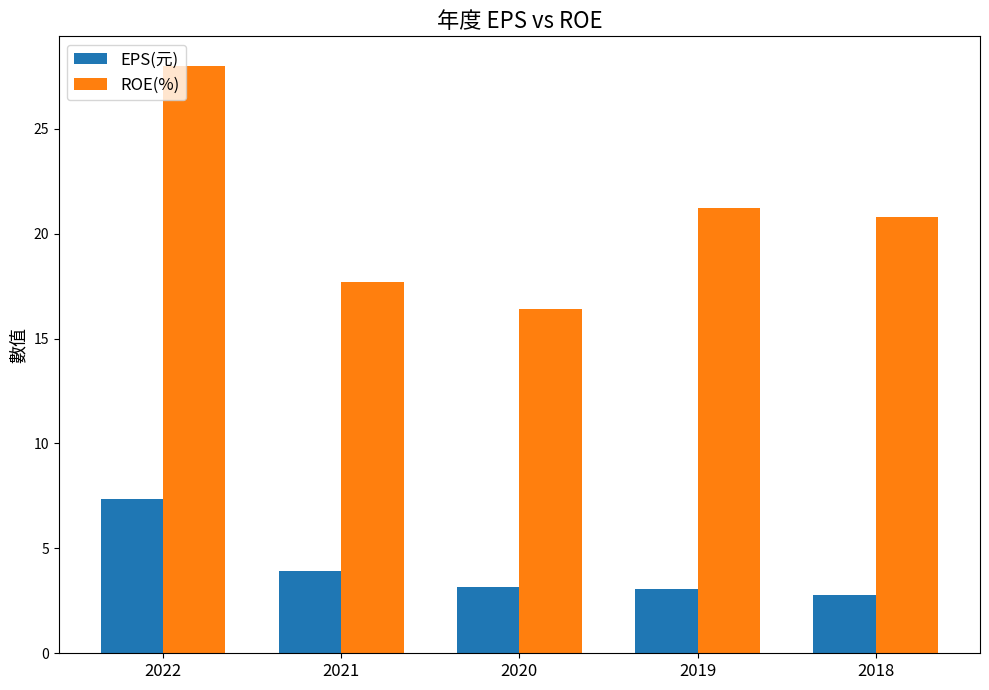

Between 2022 and 2020, which series saw the biggest shift?

ROE(%)